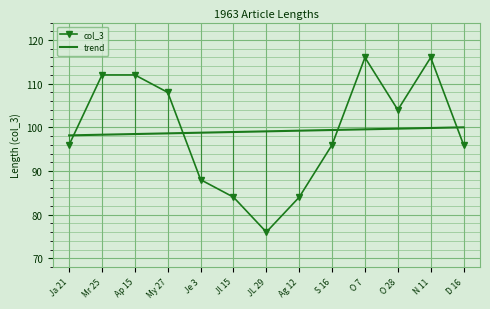

True or false: trend has a value of 157.2 at S 16.

False